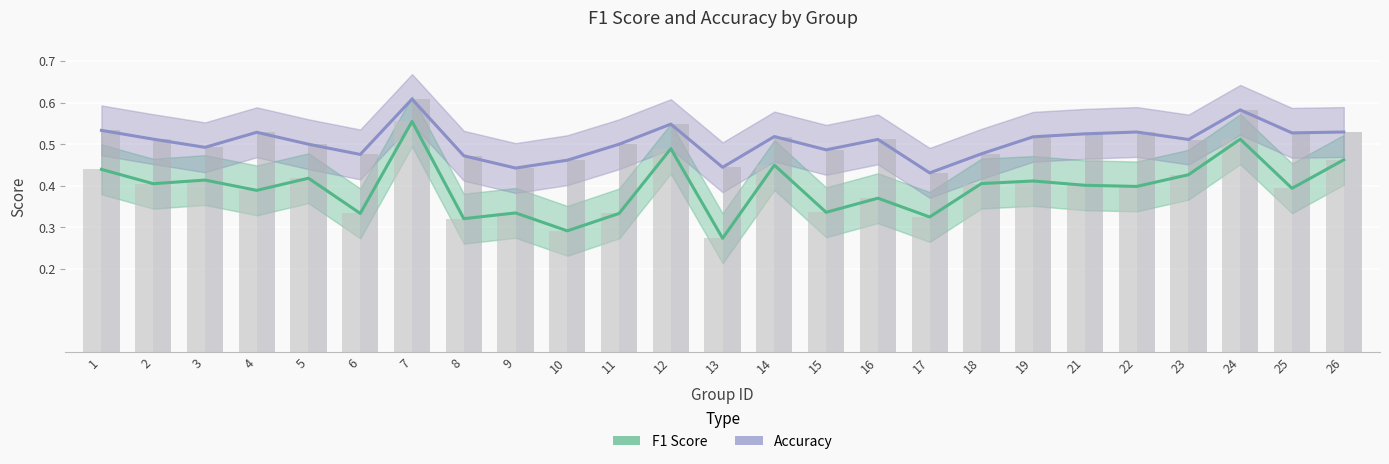

What is the spread (max minus min) of values at 11?

0.2